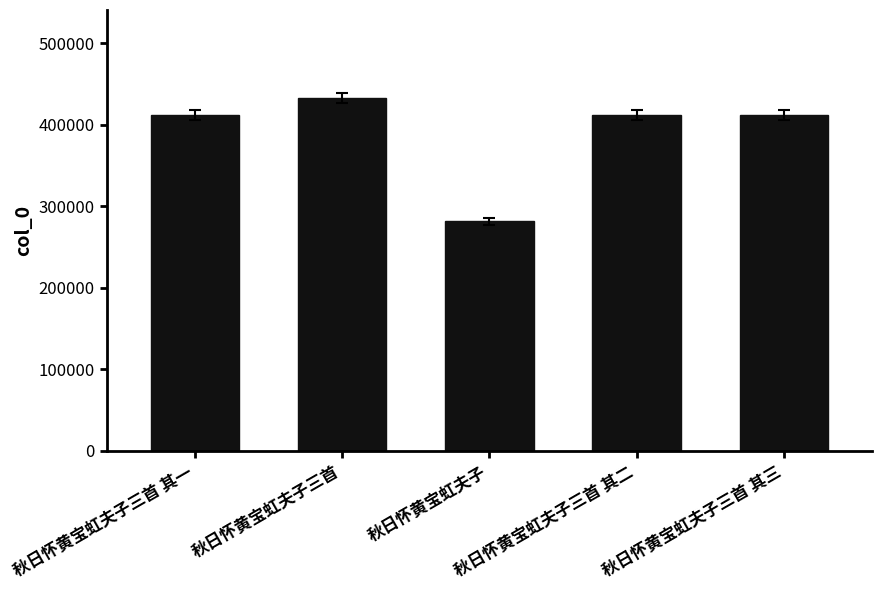

How many values are below 412201?

2